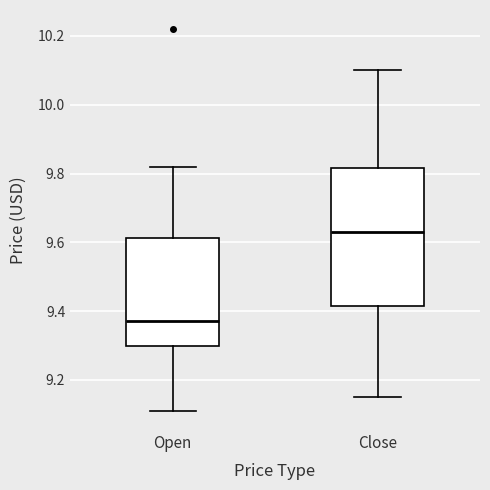

Comparing the boxes themselves (not the whiskers), which one is the tallest?

Close